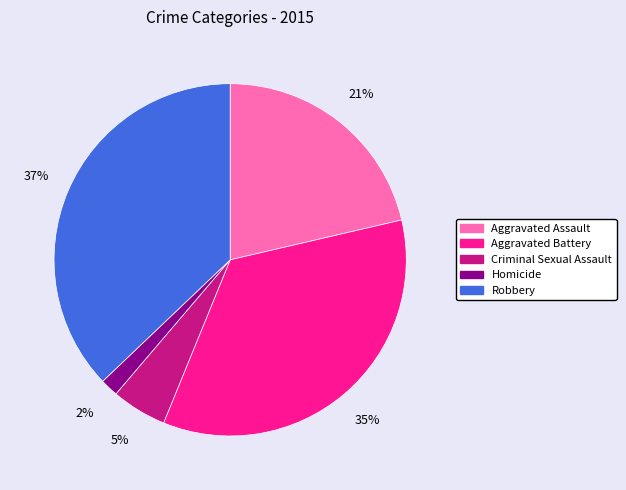

How many slices are in this pie chart?

5